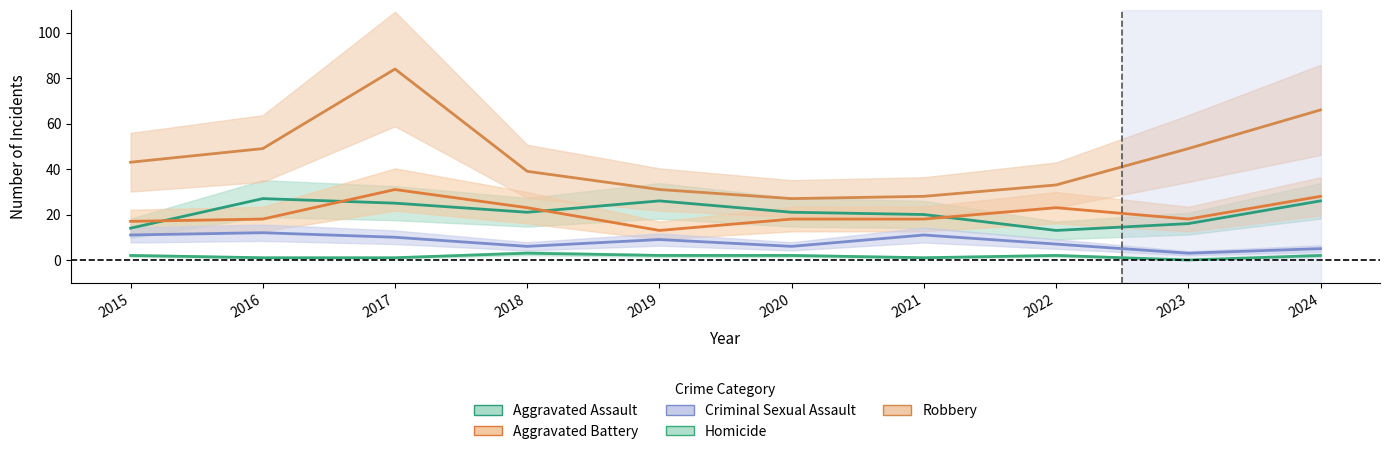

Is this an area chart (filled region under the line)?

No